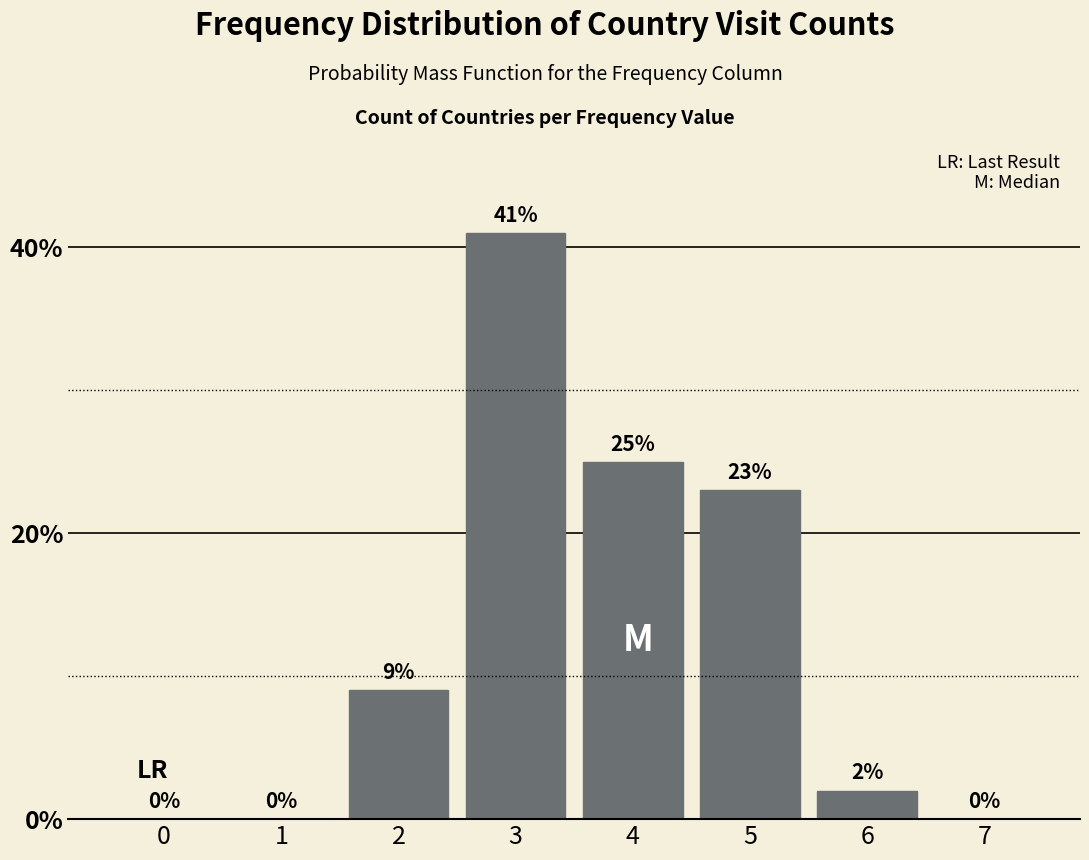

Reading left to right, transcribe all the data shown in this chart.

0=0	1=0	2=9	3=41	4=25	5=23	6=2	7=0